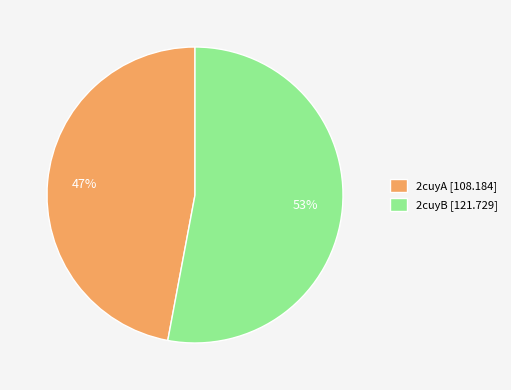

Which category accounts for the majority?

2cuyB